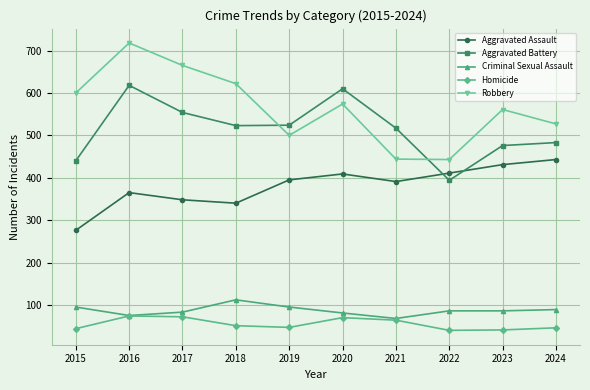

At which category is the sum across all series the highest?

2016